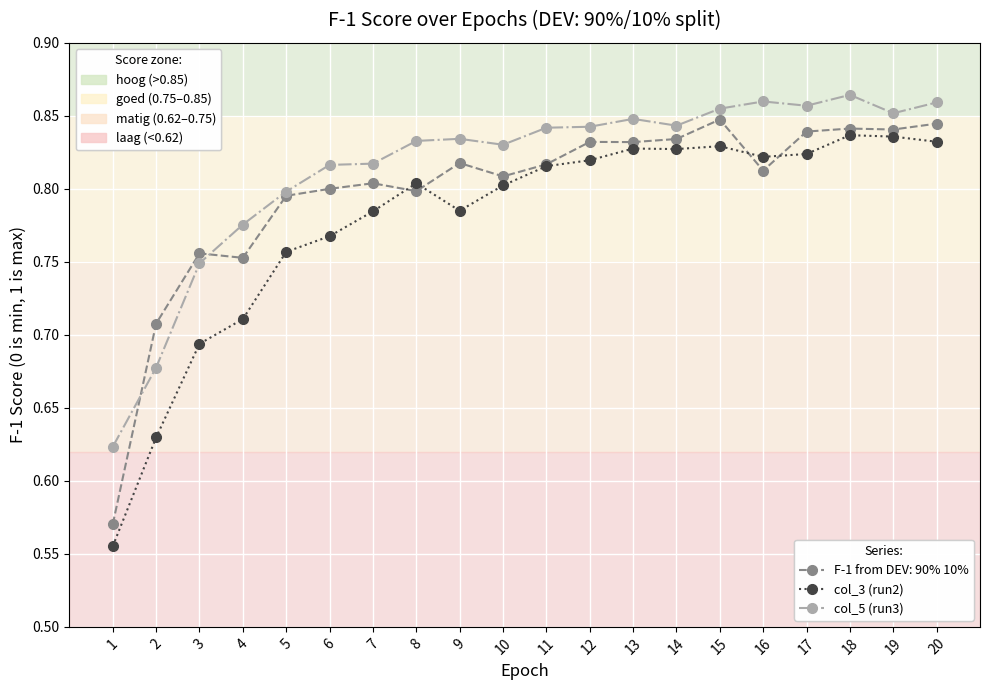

Count the F-1 from DEV: 90% 10% values in the range 0 to 1.

20